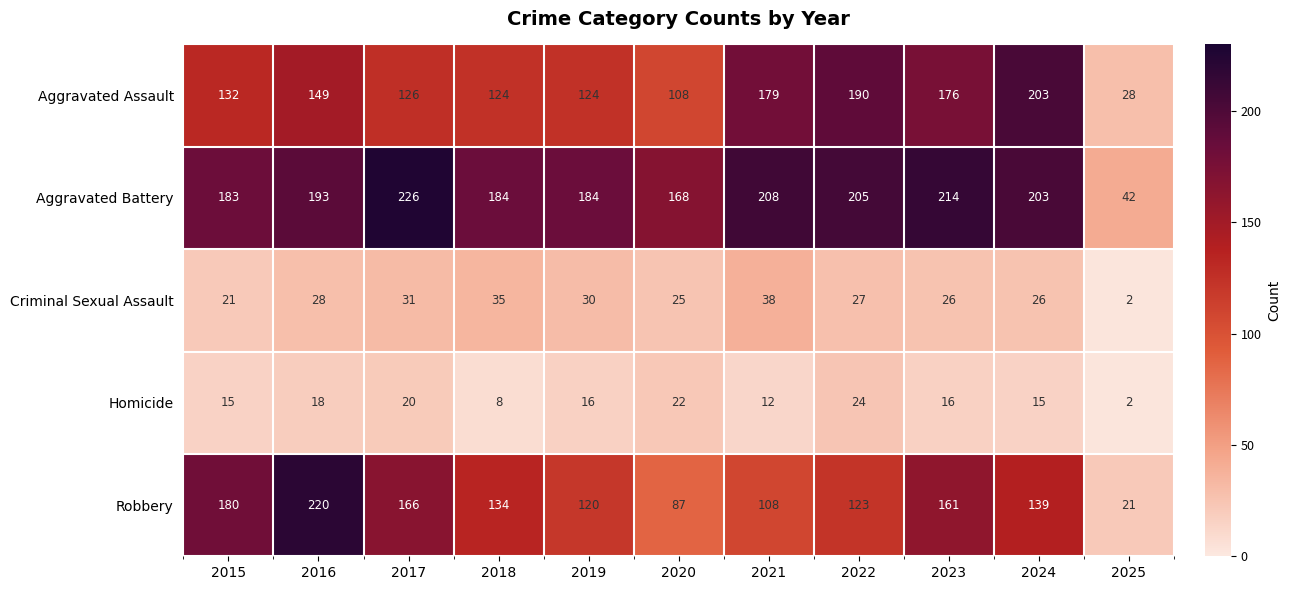

What is the difference between the maximum and second lowest values in the Aggravated Assault series?

95